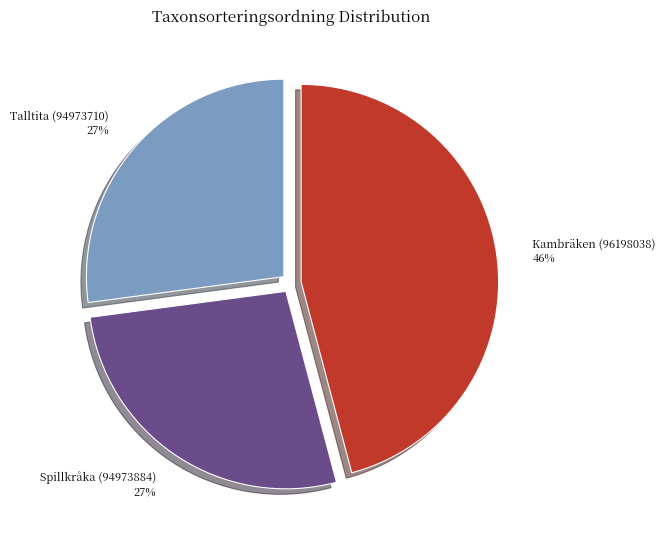

To the nearest percent, what percentage of the pie is Kambräken (96198038)?

46%